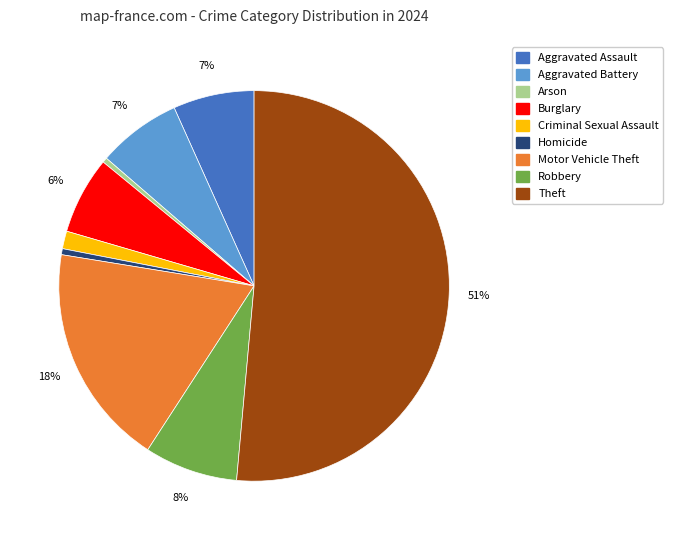

Does any single category account for the majority?

Yes